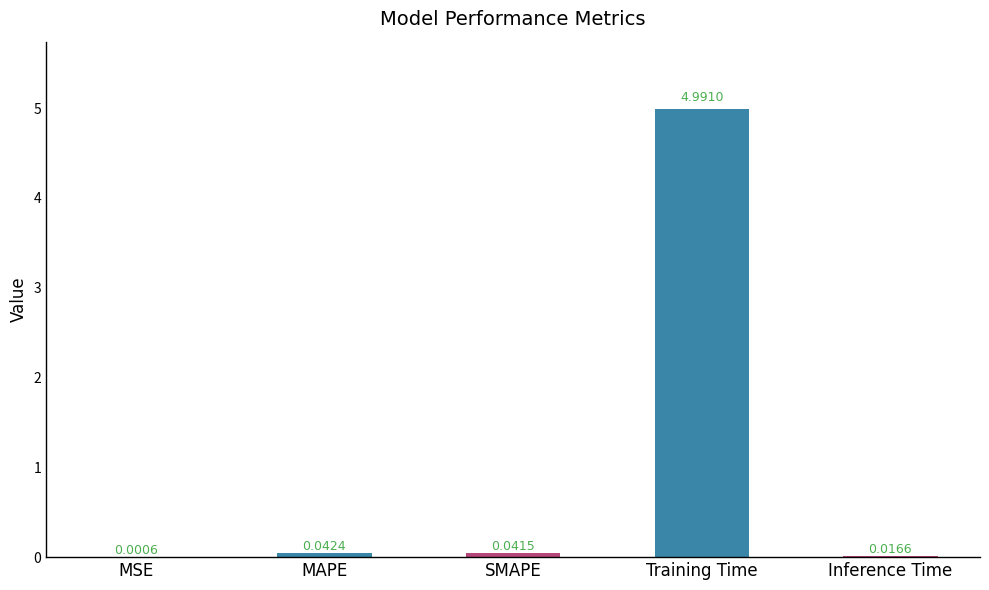

What is the greatest value displayed?

5.0